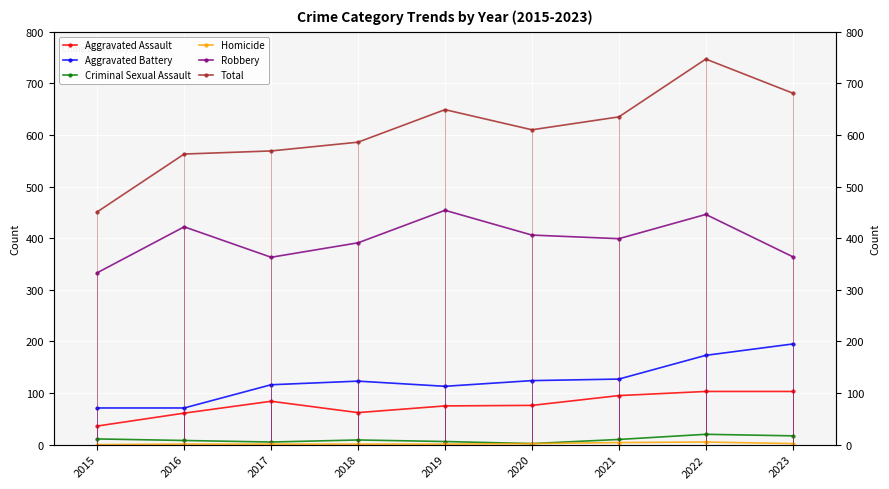

What is the total value across all series at 2016?

1126